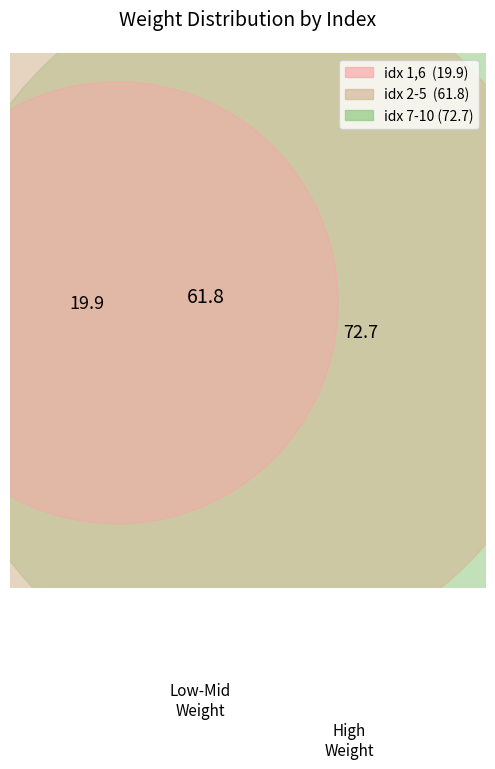

What percentage is the 3 slice, to the nearest percent?

5%